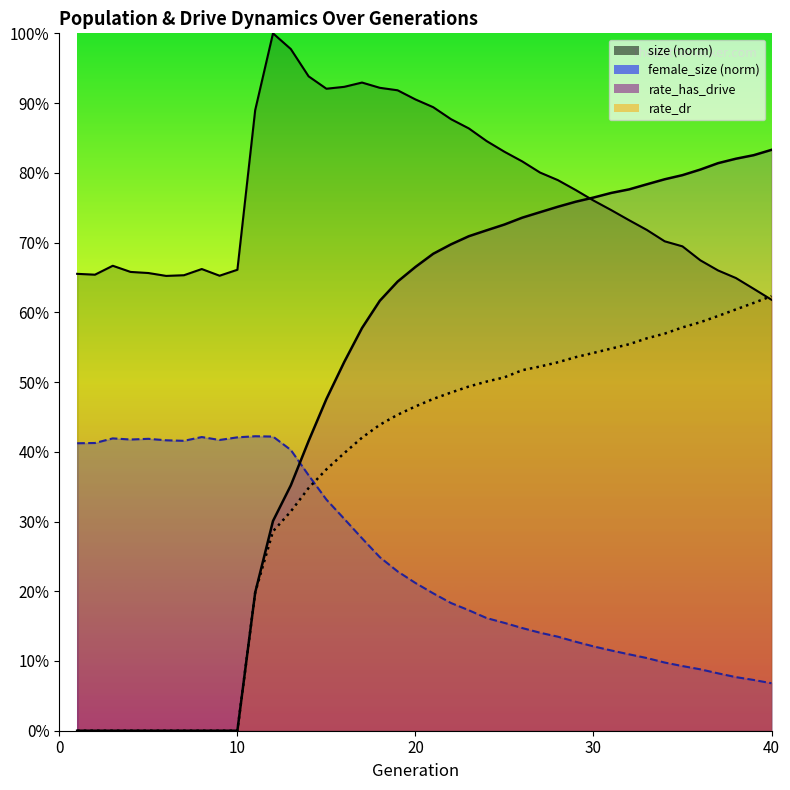

What is the average value of the rate_dr series?

0.4